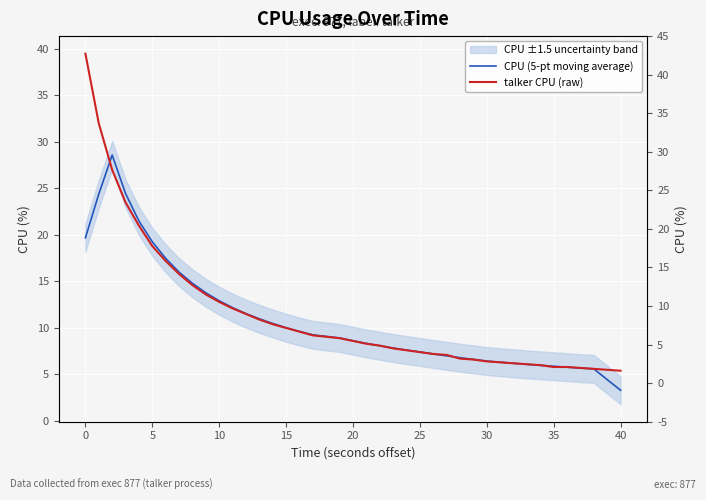

How many intersections are there between talker CPU (raw) and CPU (5-pt moving average)?

6